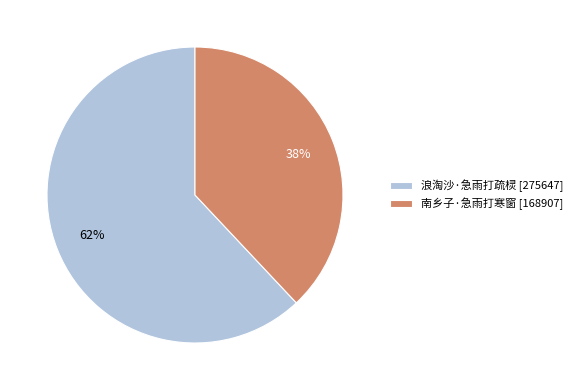

Is the sum of 南乡子·急雨打寒窗 [168907] and 浪淘沙·急雨打疏棂 [275647] greater than half?

Yes